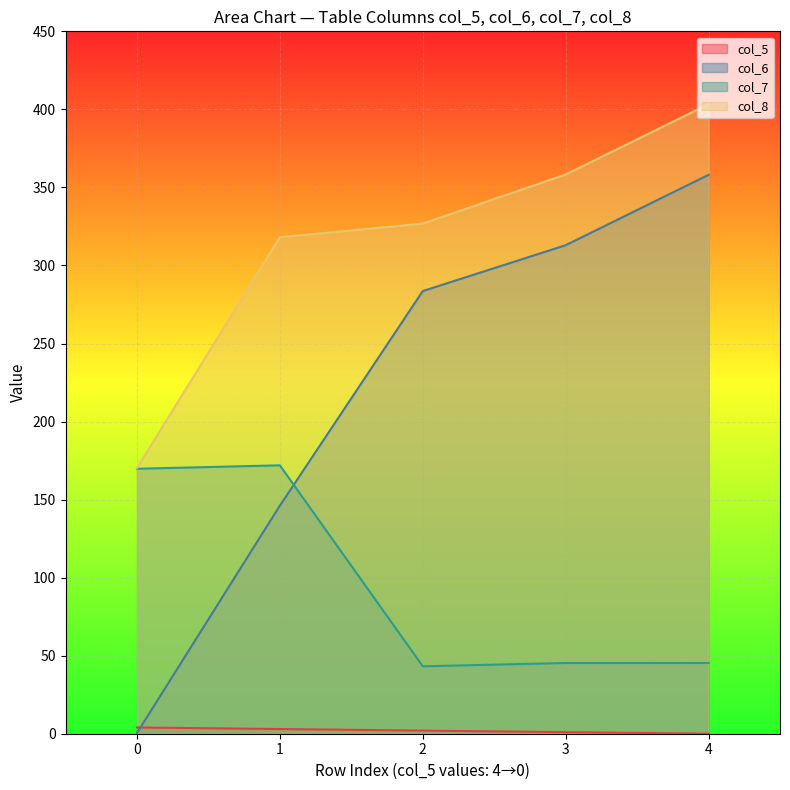

True or false: col_7 and col_6 cross at least once.

True